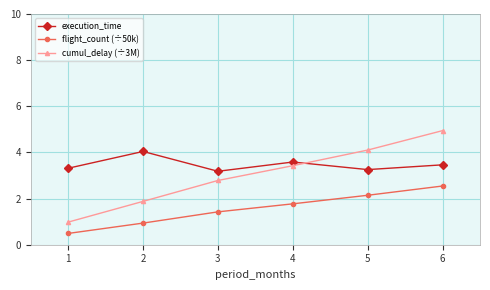

How many distinct data groups are displayed?

3